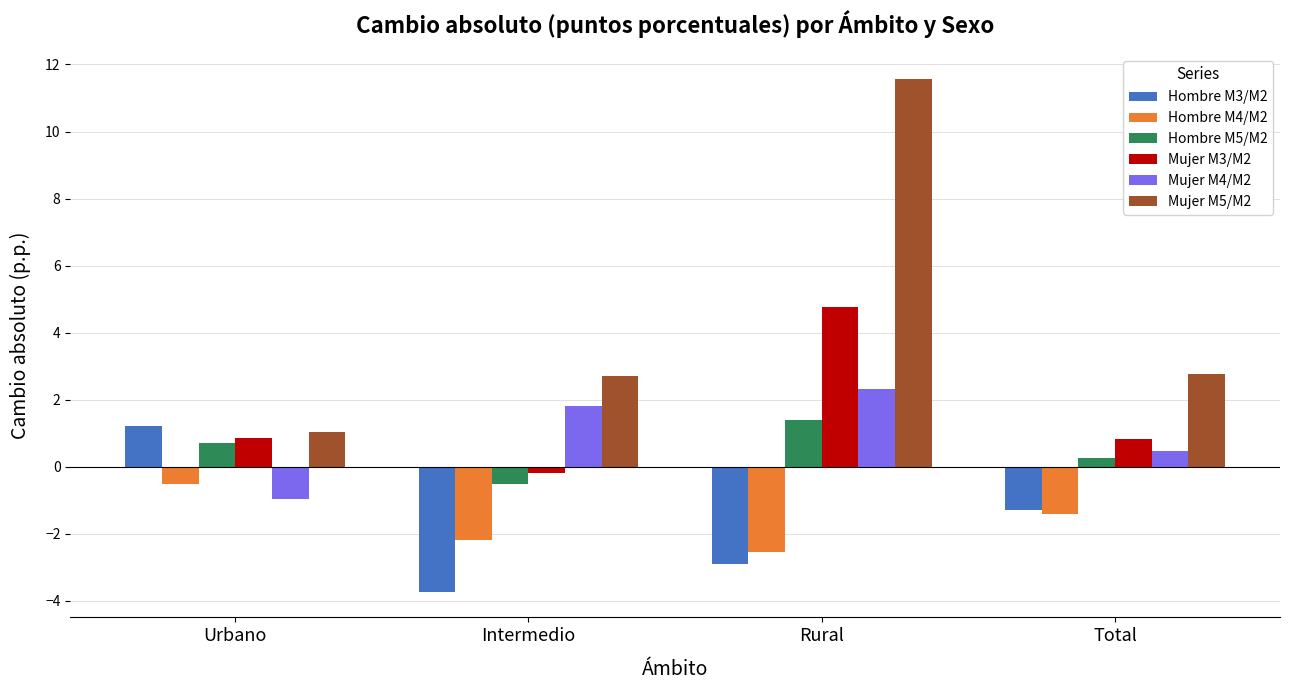

At which label does Mujer M4/M2 reach its minimum?

Urbano